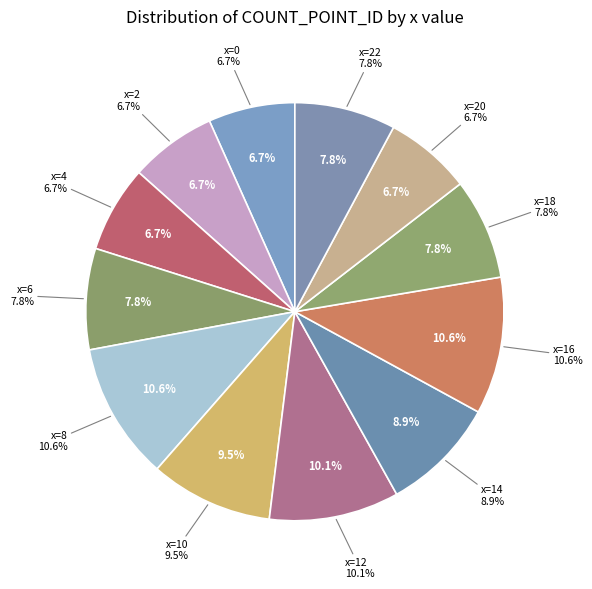

How many slices are in this pie chart?

12